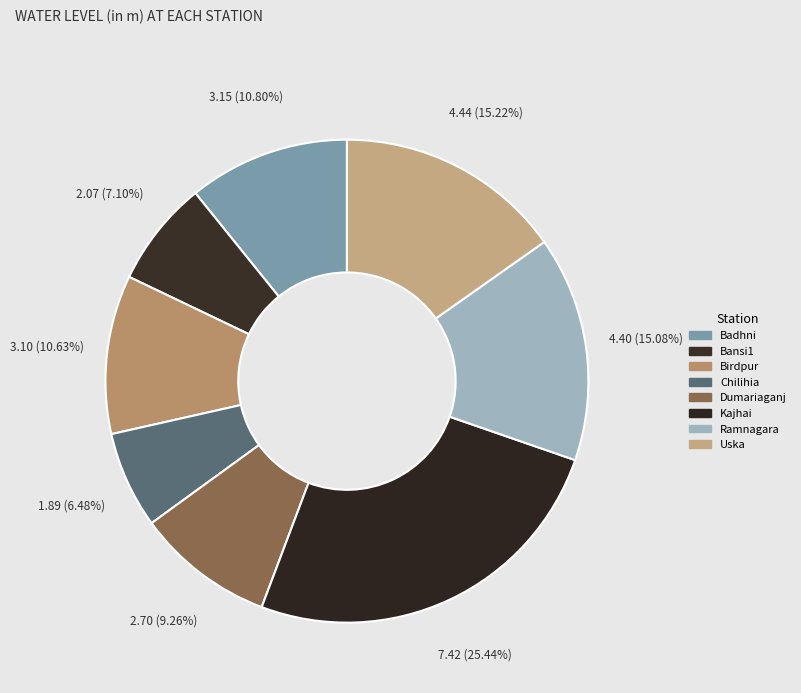

To the nearest percent, what portion does Dumariaganj represent?

9%